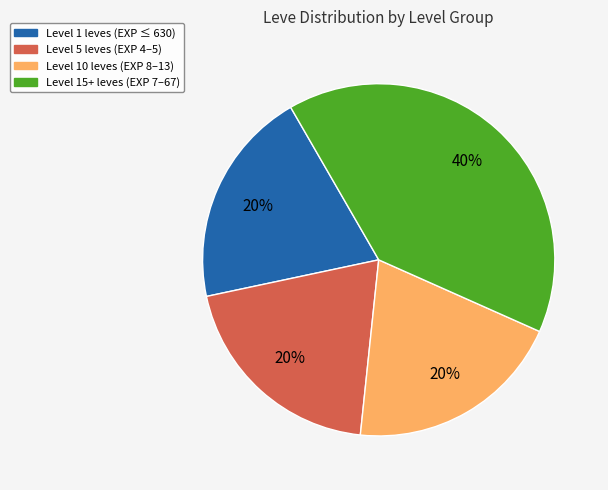

To the nearest percent, what is the difference between the largest and smallest slice percentages?

20%